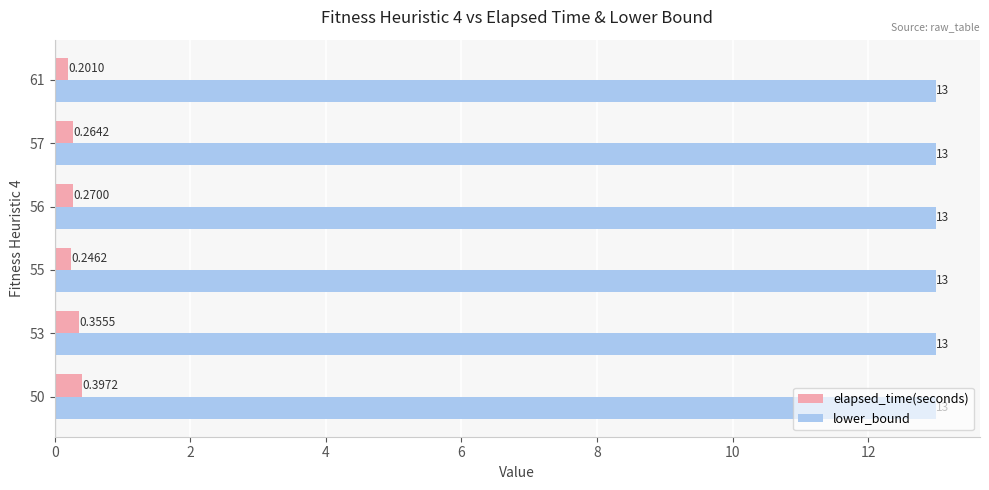

List the series in order of their overall mean, highest first.

lower_bound, elapsed_time(seconds)